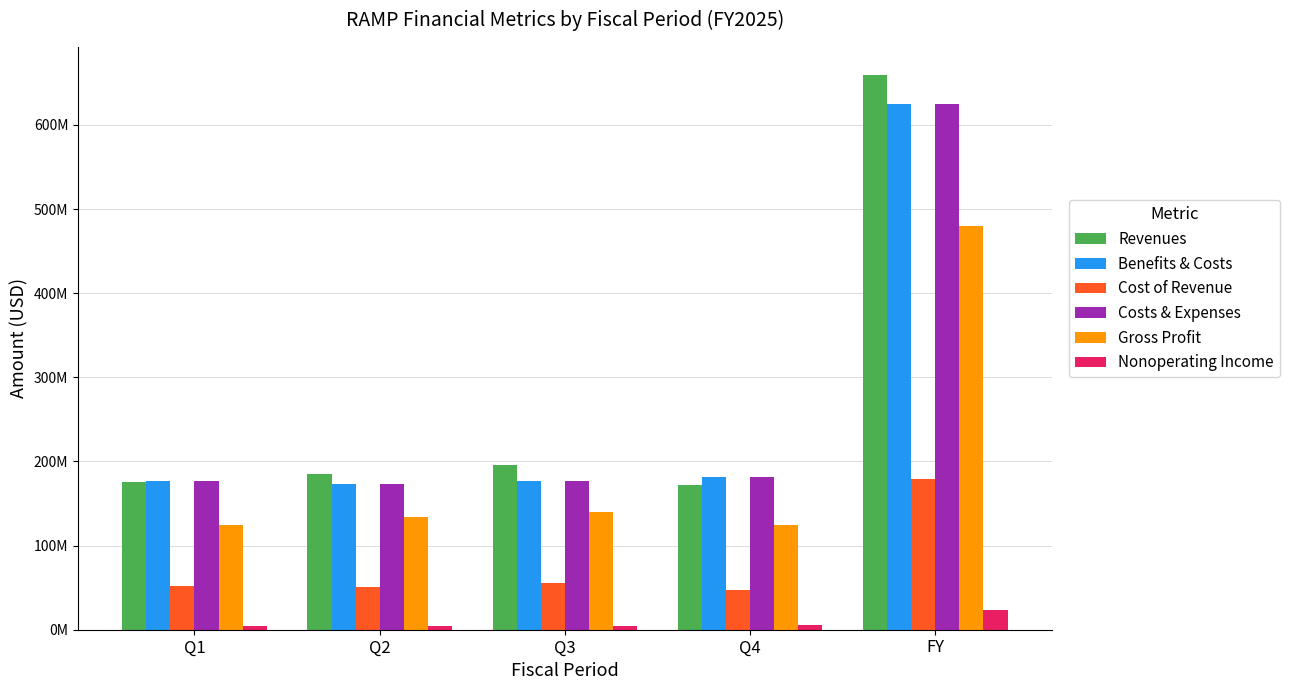

What is the label of the 5th bar from the right?

Q1